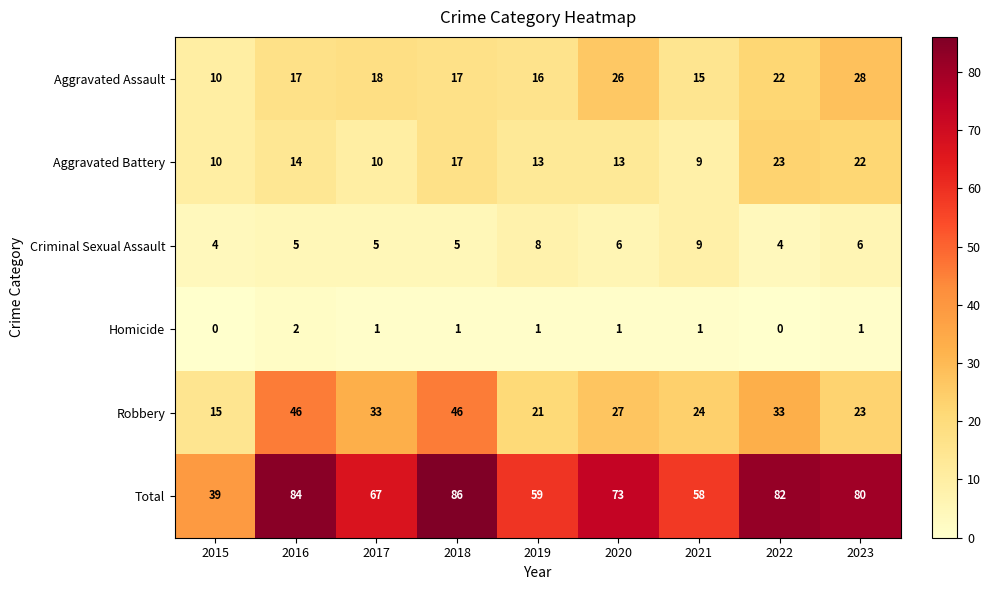

True or false: Total has a value of 84 at 2016.

True